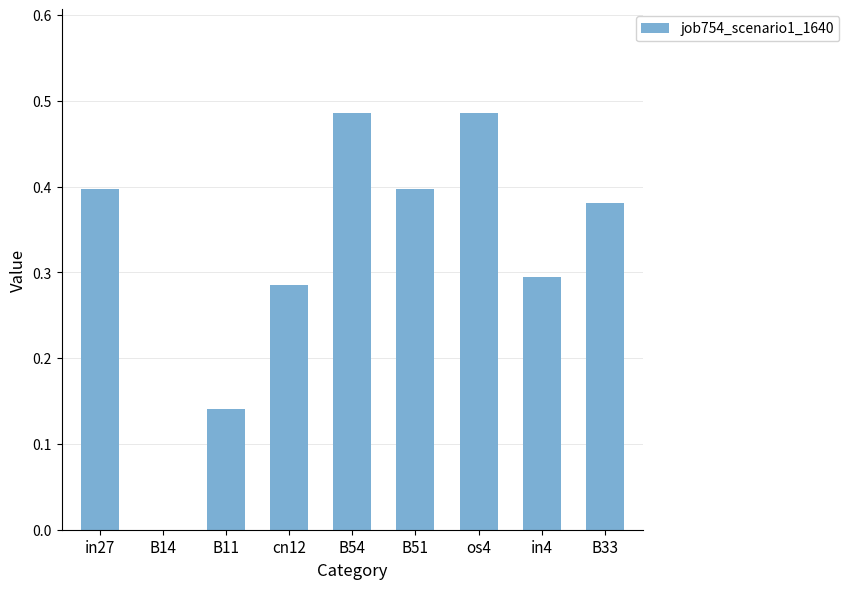

What is the sum of the values at B33 and os4?

0.9